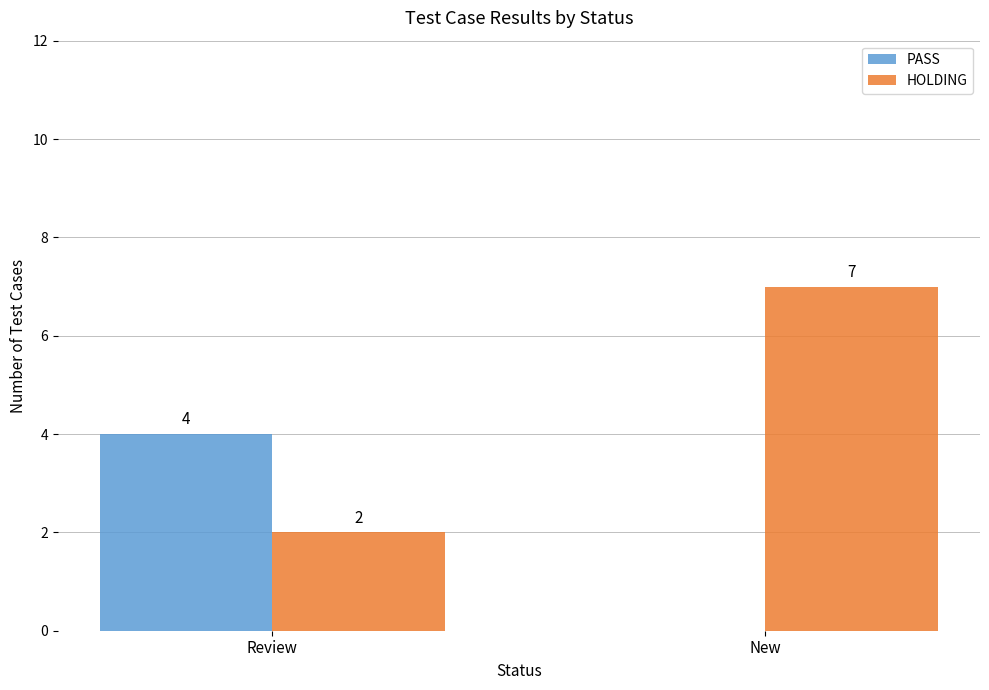

Reading left to right, what are all the values shown in this chart?

PASS: 4	0
HOLDING: 2	7